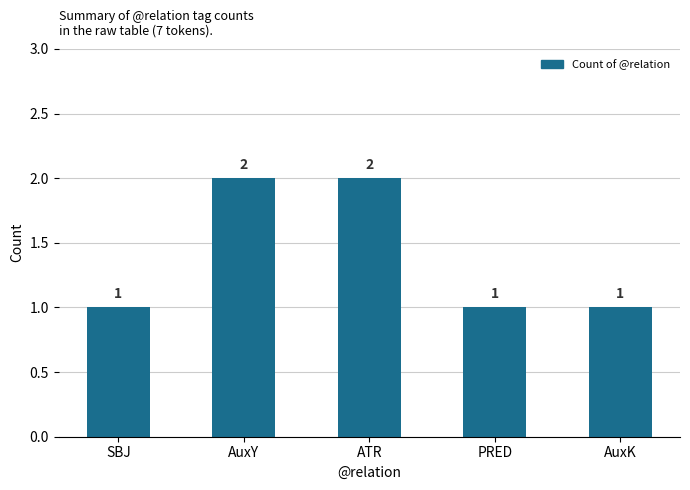

Reading left to right, list all the values displayed in this chart.

SBJ=1	AuxY=2	ATR=2	PRED=1	AuxK=1